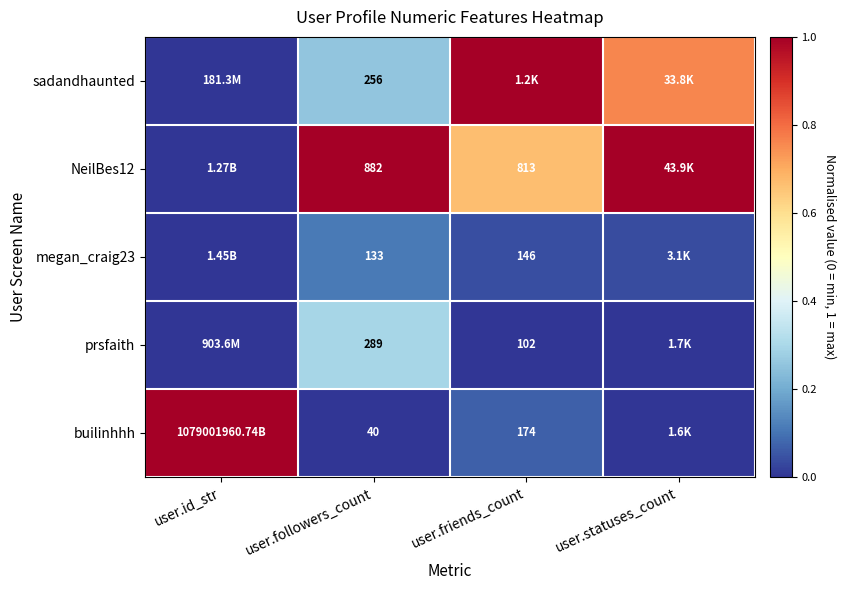

Is the value of megan_craig23 at user.followers_count greater than the value of NeilBes12 at user.friends_count?

No